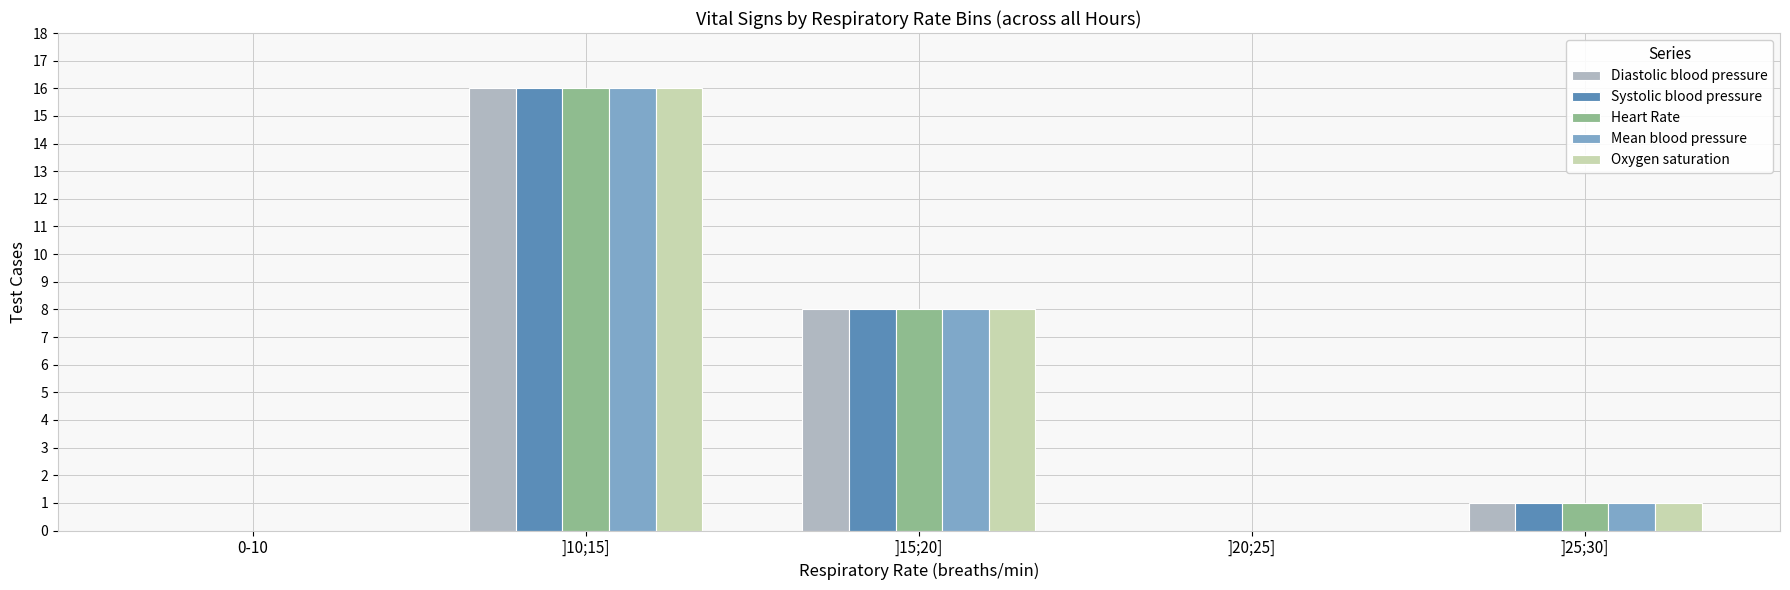

What is the greatest value displayed?

16